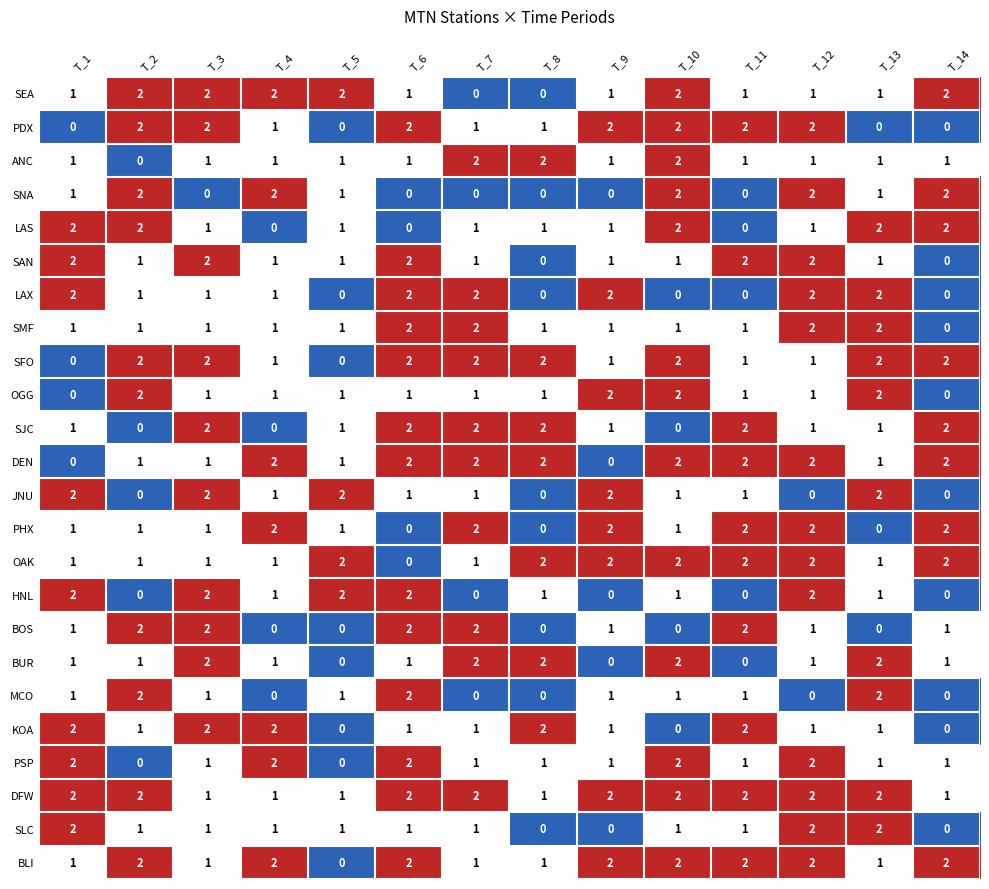

How many values in the SEA series are below 1?

2